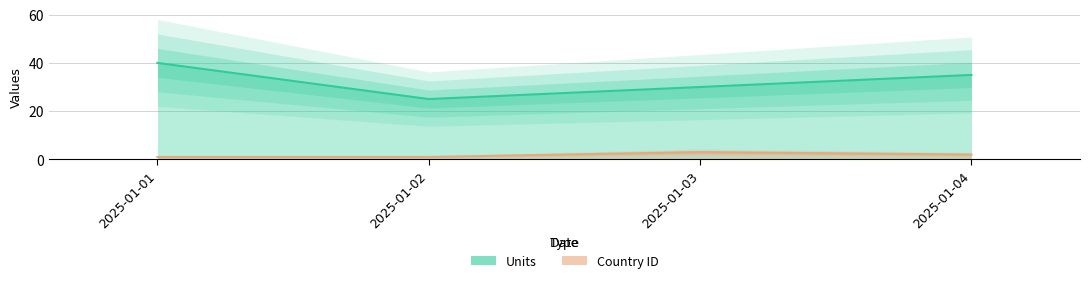

Reading left to right, list all the values displayed in this chart.

Units: 2025-01-01=40	2025-01-02=25	2025-01-03=30	2025-01-04=35
Country ID: 2025-01-01=1	2025-01-02=1	2025-01-03=3	2025-01-04=2